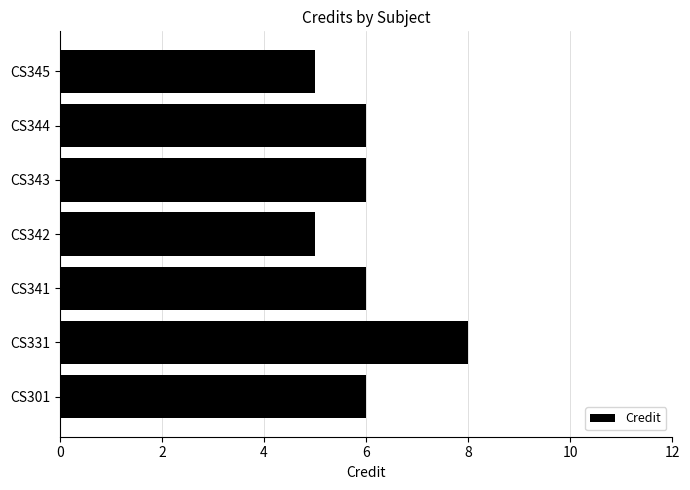

True or false: the data shows 6 at CS344.

True